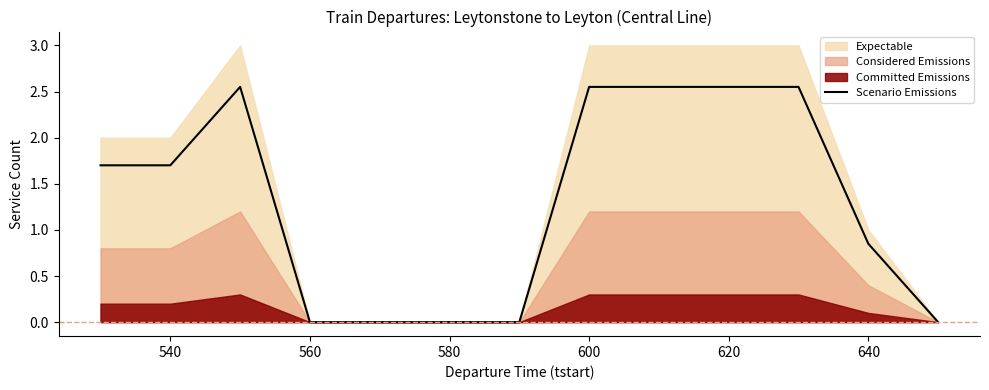

The Scenario Emissions series shows 1.2 at 600. True or false?

False